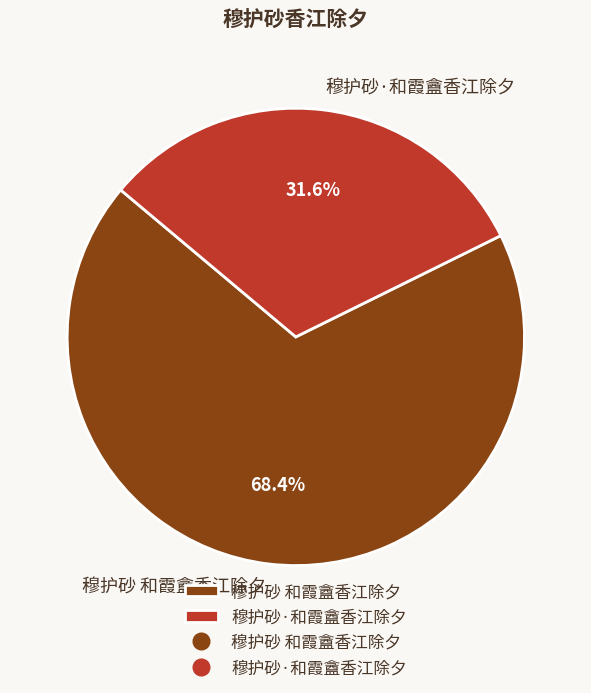

Approximately how many times larger is the value at 穆护砂·和霞盦香江除夕 compared to 穆护砂 和霞盦香江除夕?

0.5